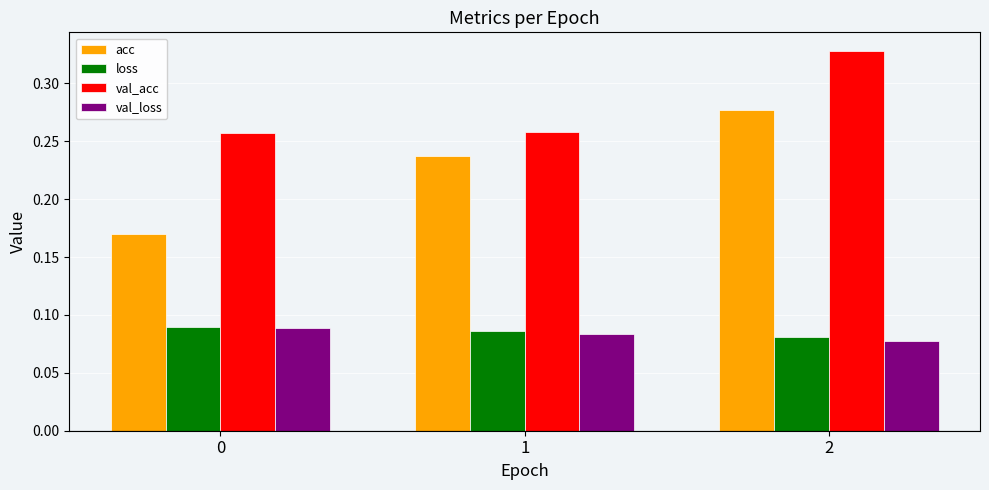

What is the sum of all val_acc values?

0.8